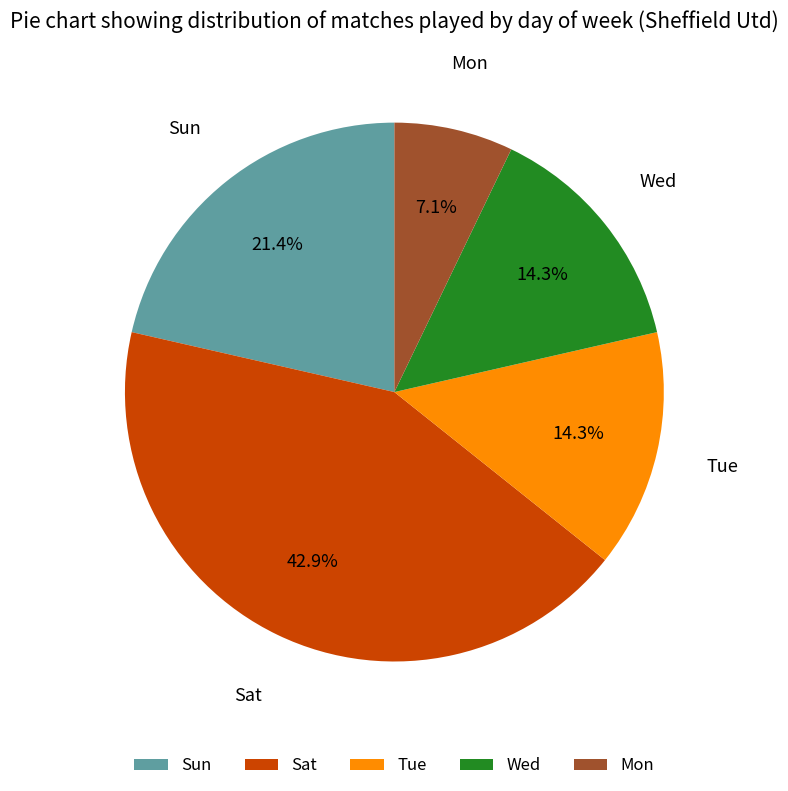

To the nearest percent, what portion does Sun represent?

21%